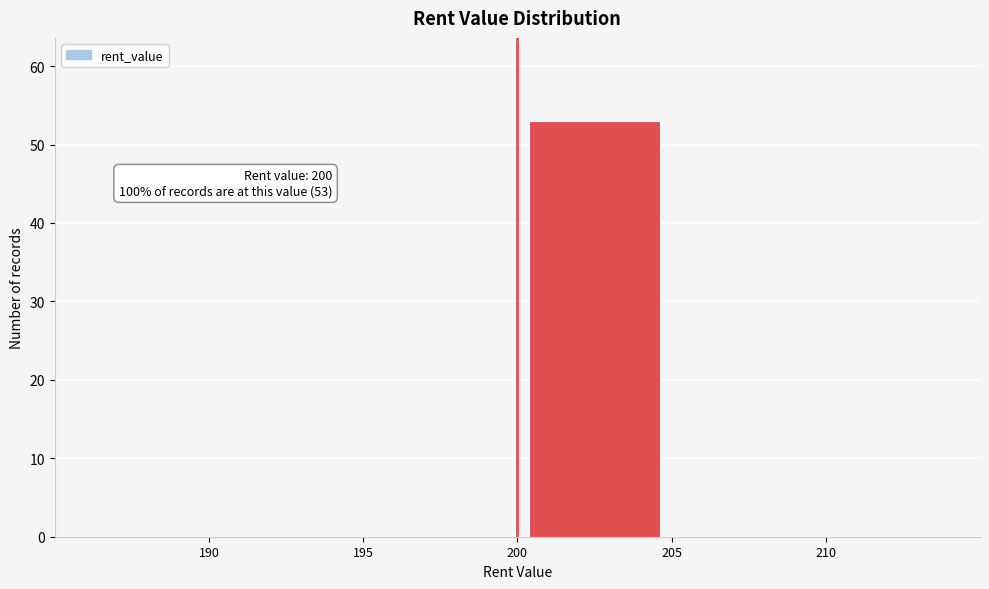

Over which range of the x-axis is the bar tallest?

200 to 205